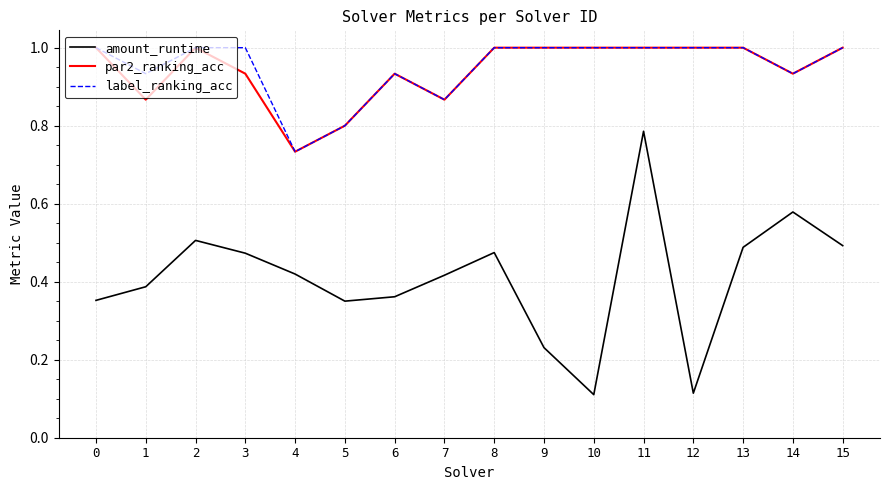

At 1, list the series in order from smallest to largest.

amount_runtime, par2_ranking_acc, label_ranking_acc